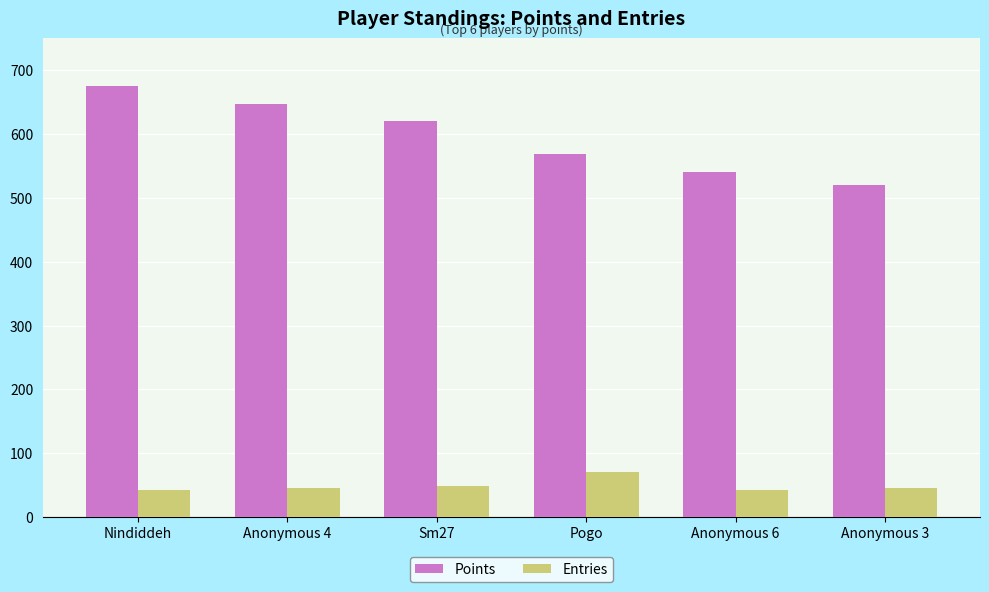

Which category has the highest value in the Entries series?

Pogo